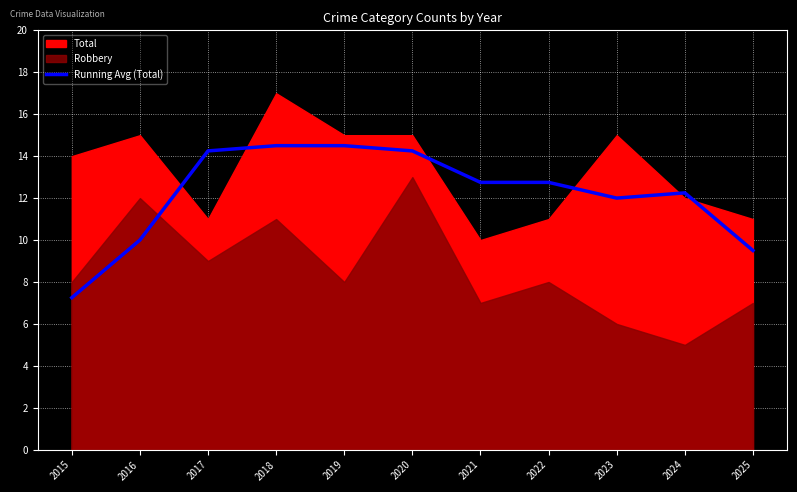

What is the maximum value for Running Avg (Total)?

14.5